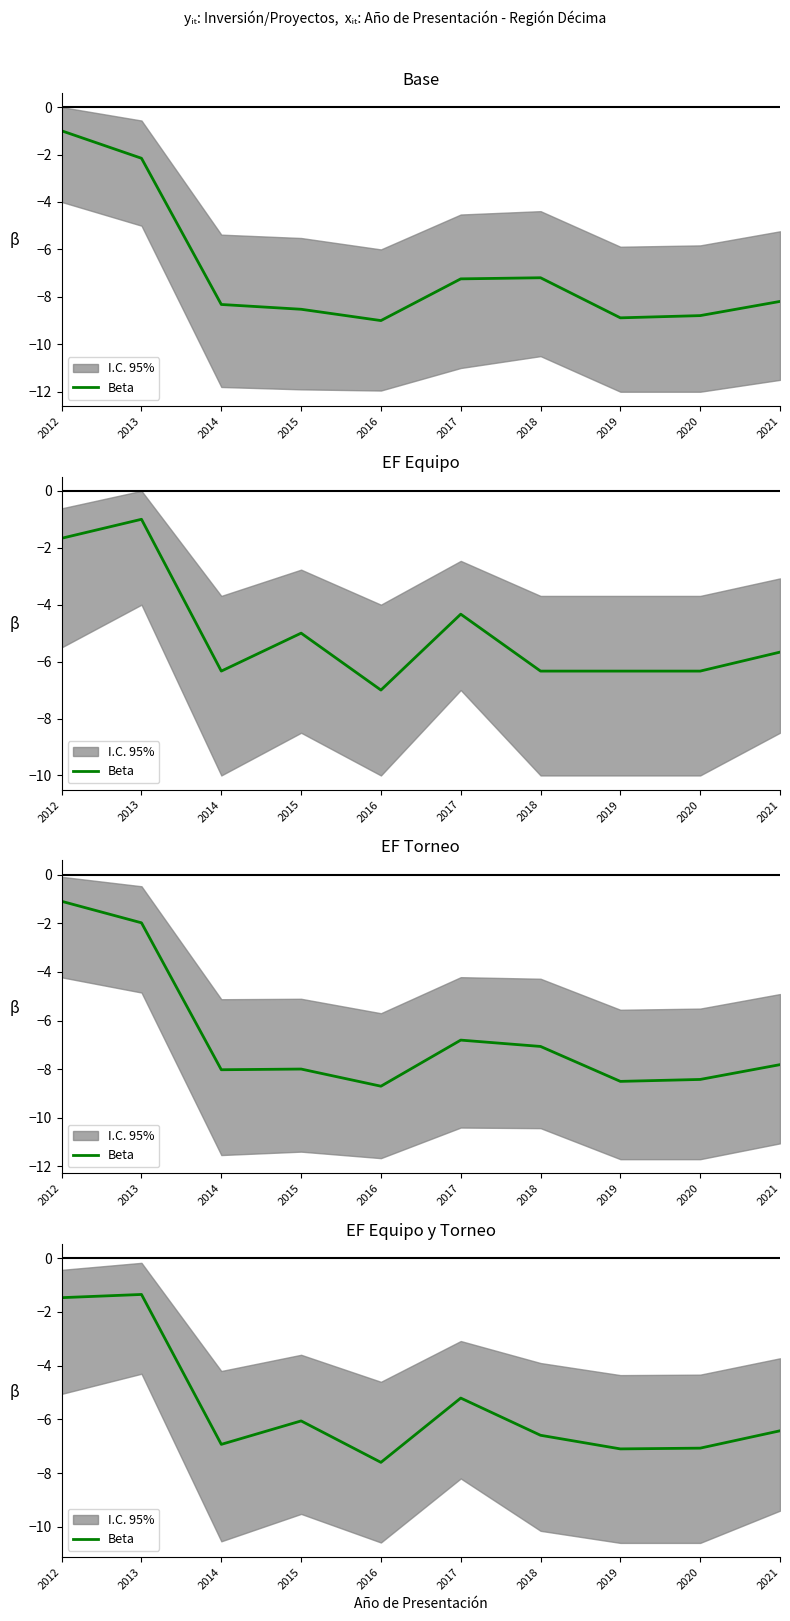

Reading left to right, extract all data points from this chart.

-1.5	-1.3	-6.9	-6.1	-7.6	-5.2	-6.6	-7.1	-7.1	-6.4